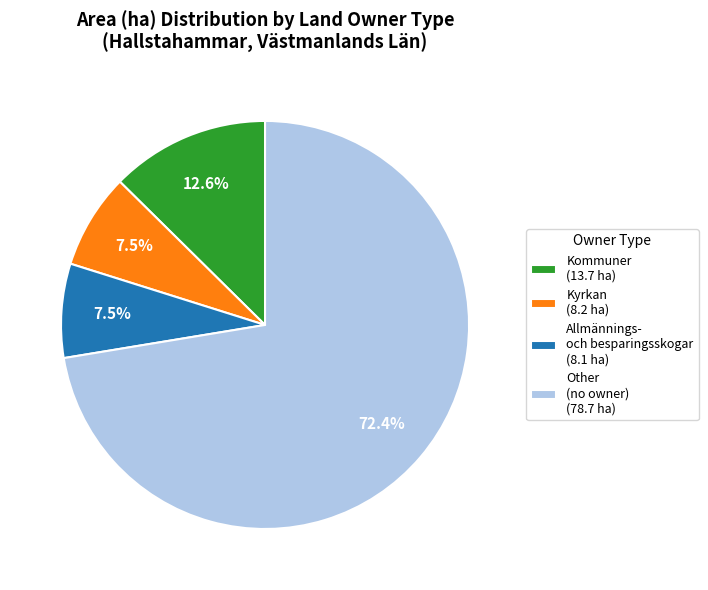

What is the total percentage of Other (no owner) (78.7 ha) and Allmännings- och besparingsskogar (8.1 ha)?

79.9%